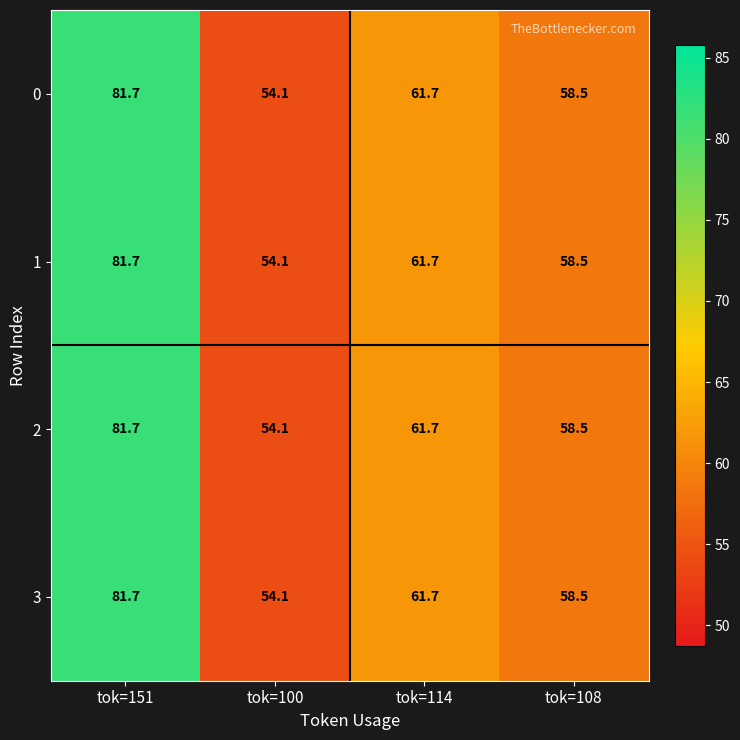

What is the sum of the 0 values at tok=114 and tok=108?

120.2